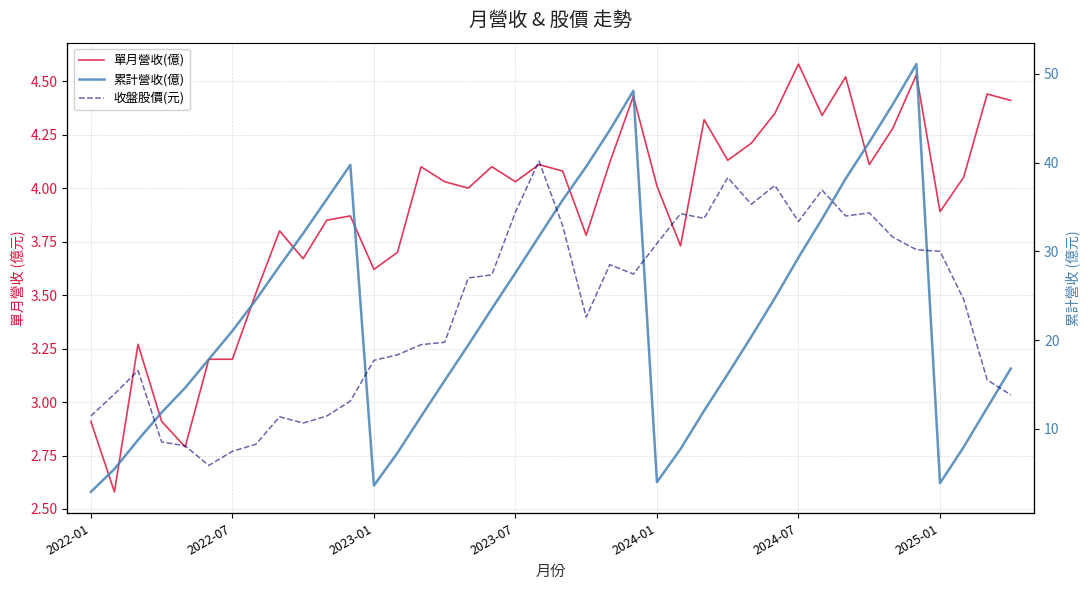

Is the value of 單月營收(億) at 31 greater than the value of 累計營收(億) at 36?

Yes